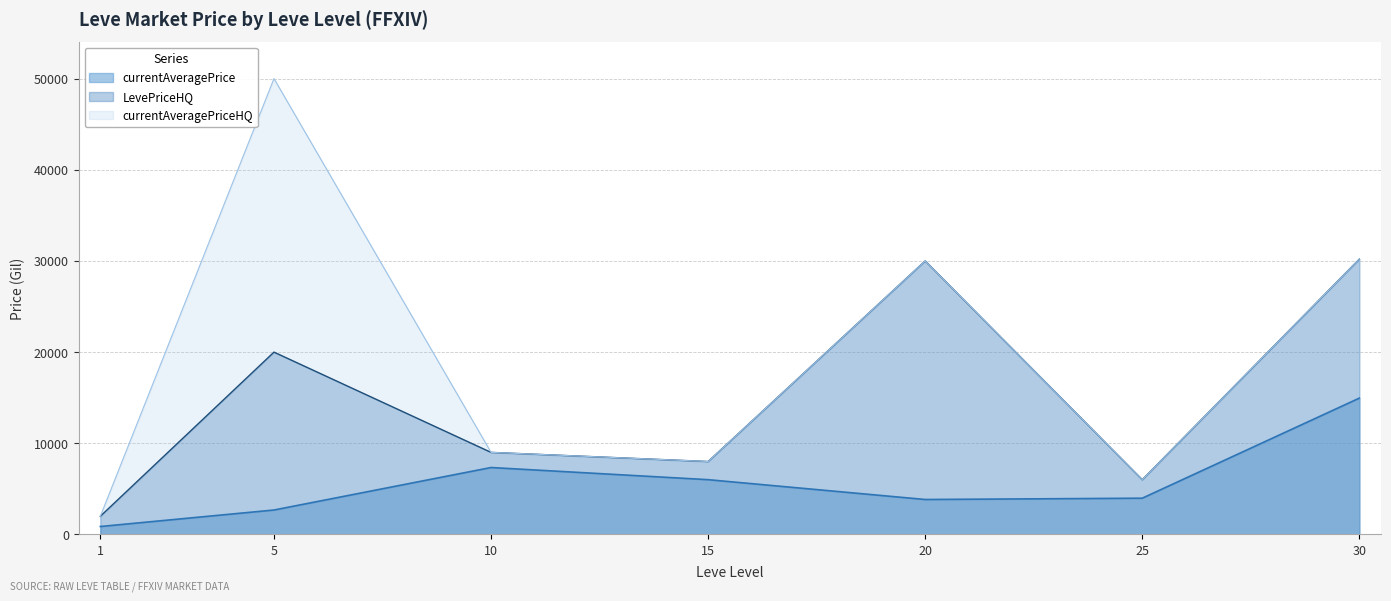

What is the average value of the currentAveragePrice series?

5665.5